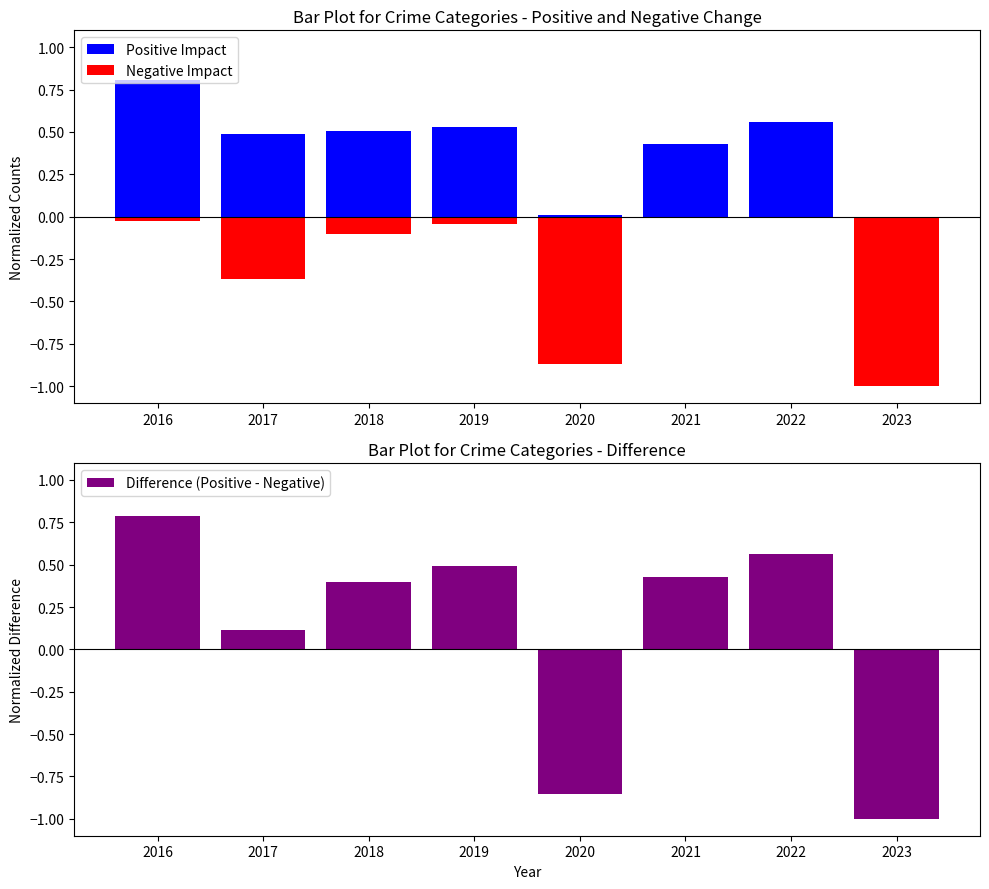

What is the average value of the Difference (Positive - Negative) series?

0.1